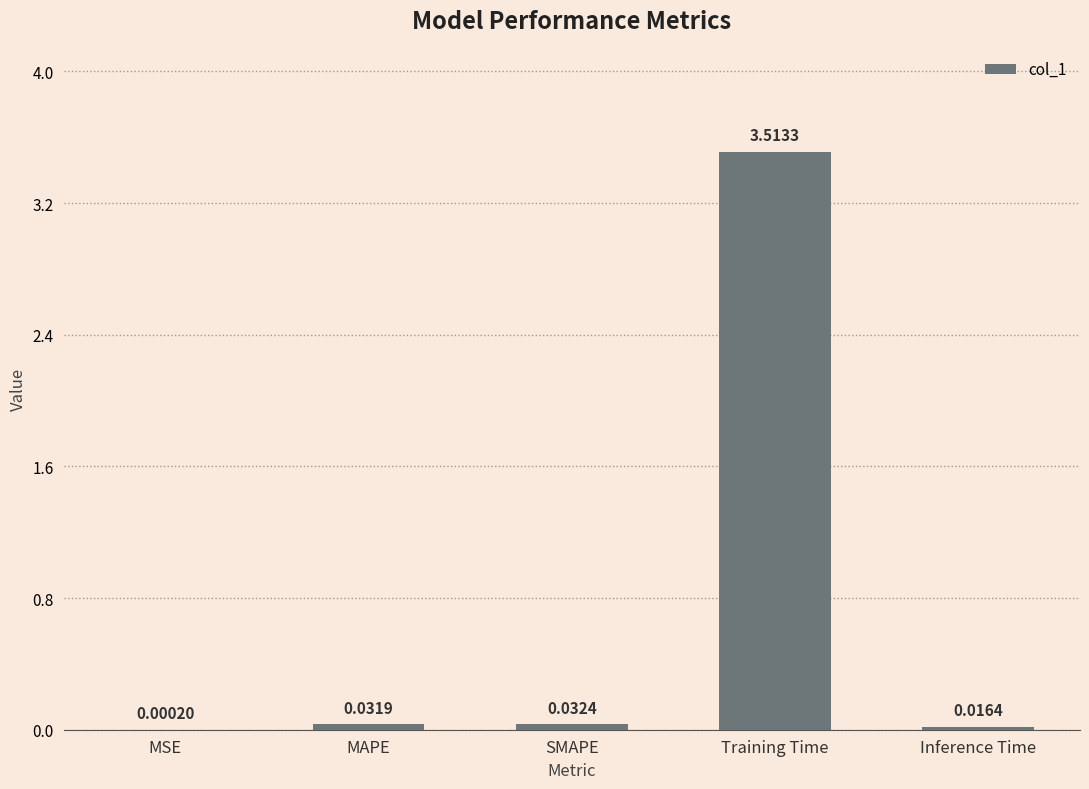

What is the difference between the values at Training Time and MAPE?

3.5